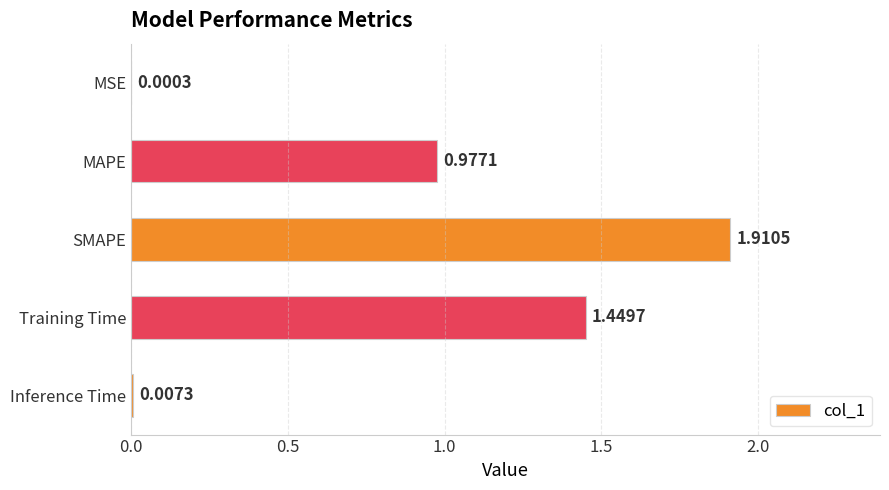

What is the average value?

0.9